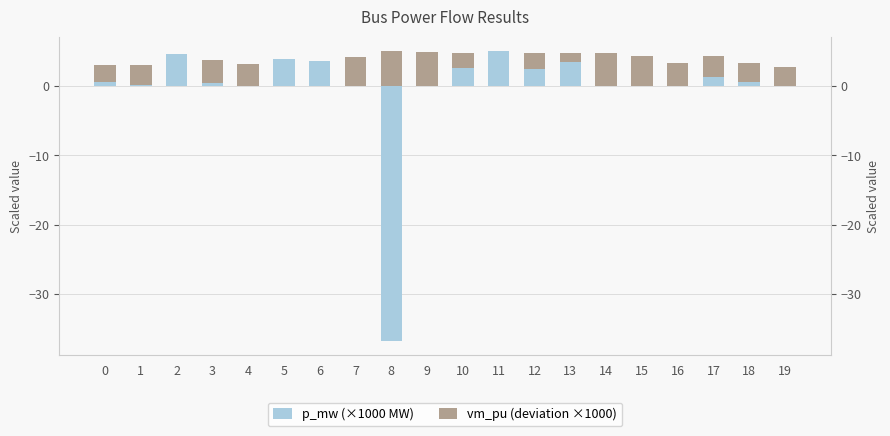

What is the sum of the vm_pu (deviation ×1000) values at 3 and 12?

8.6